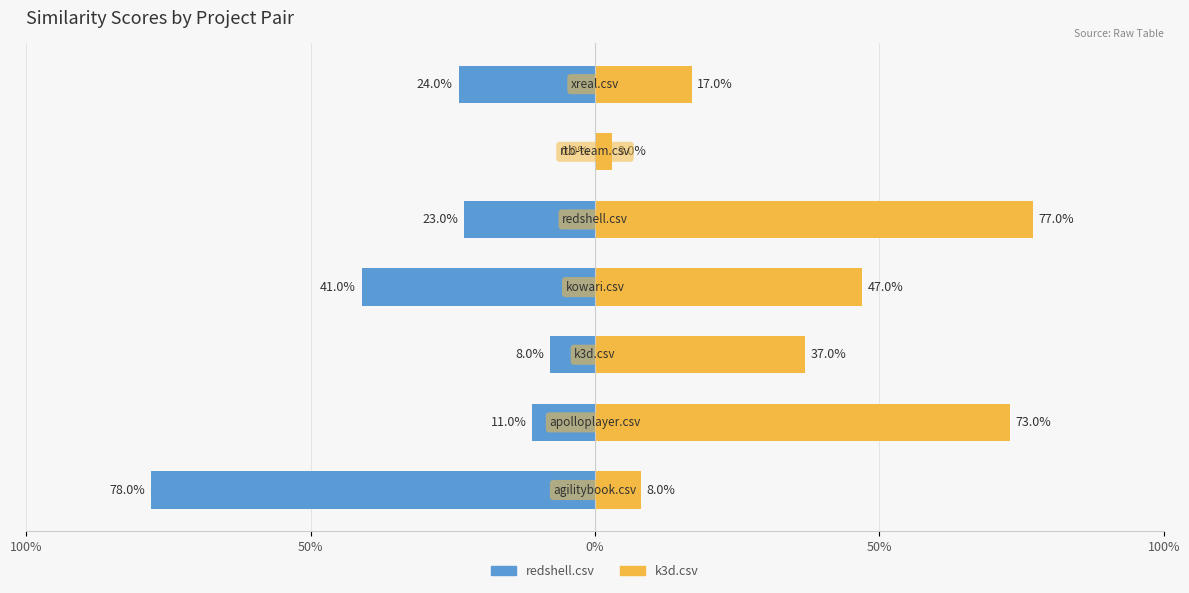

What is the spread (max minus min) of values at 50%?

0.8